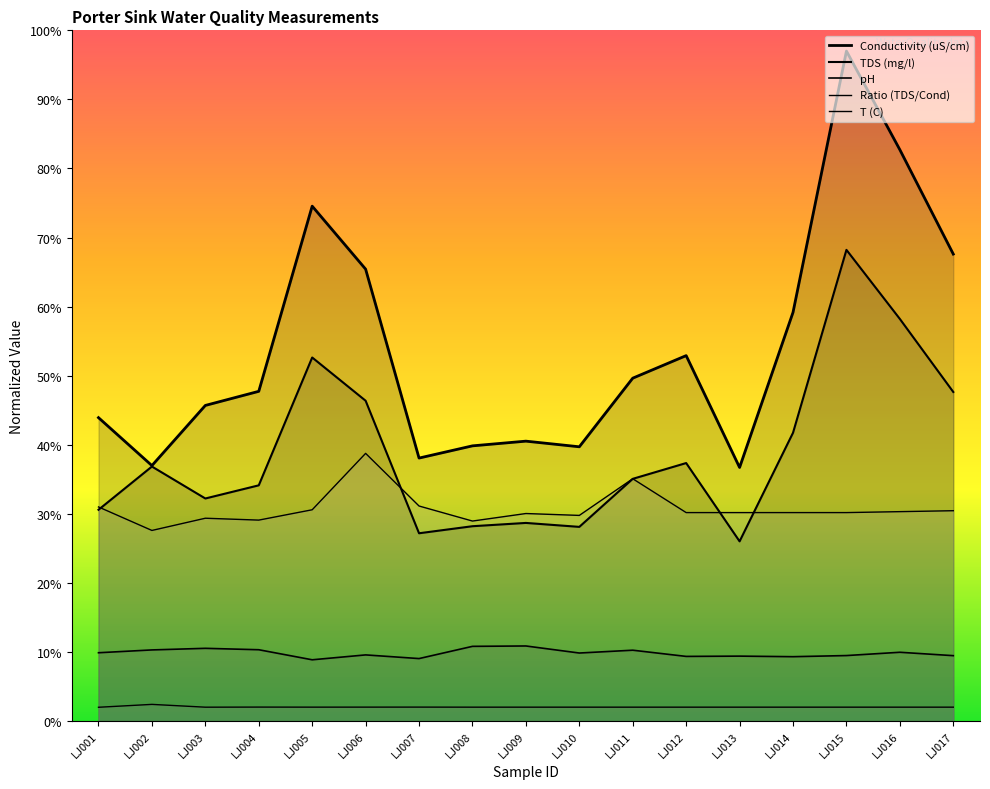

What is the sum of the pH values at LJ005 and LJ017?

18.3